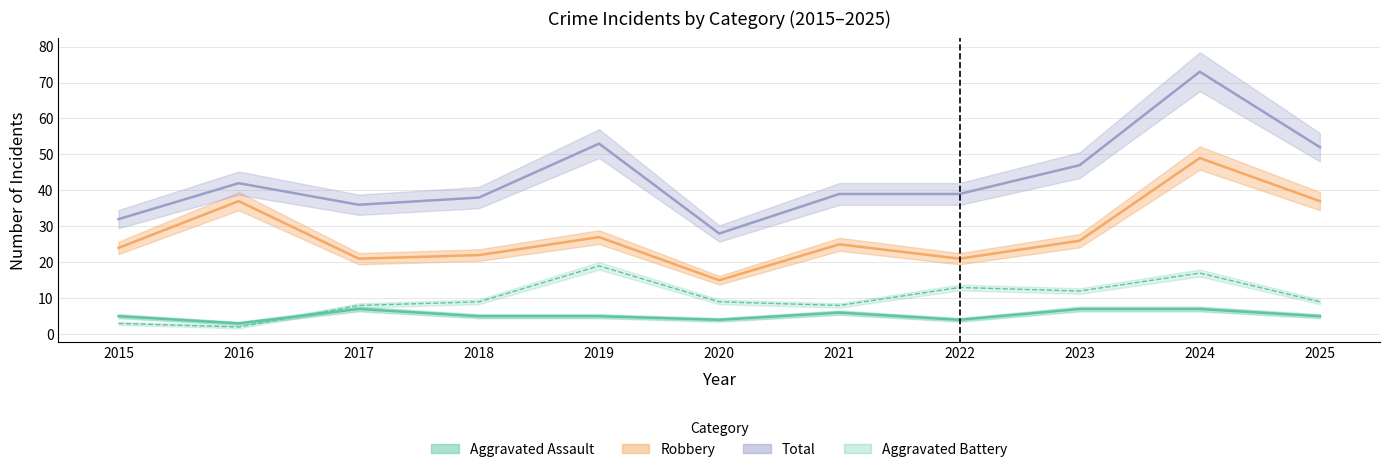

Reading left to right, what are all the values shown in this chart?

Aggravated Assault: 2015=5	2016=3	2017=7	2018=5	2019=5	2020=4	2021=6	2022=4	2023=7	2024=7	2025=5
Aggravated Battery: 2015=3	2016=2	2017=8	2018=9	2019=19	2020=9	2021=8	2022=13	2023=12	2024=17	2025=9
Robbery: 2015=24	2016=37	2017=21	2018=22	2019=27	2020=15	2021=25	2022=21	2023=26	2024=49	2025=37
Total: 2015=32	2016=42	2017=36	2018=38	2019=53	2020=28	2021=39	2022=39	2023=47	2024=73	2025=52